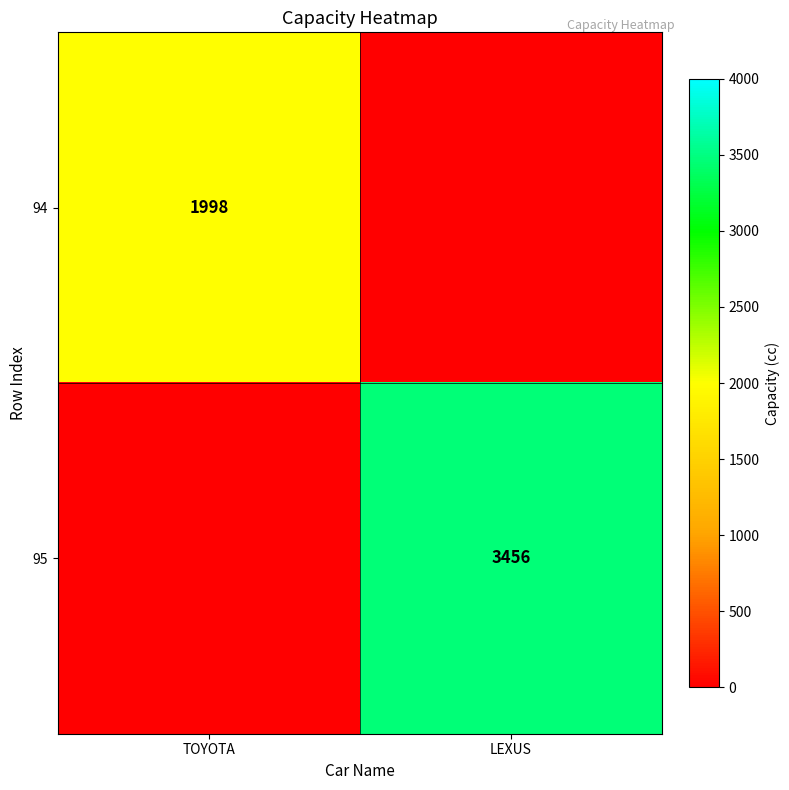

The value of 94 at TOYOTA is 1998. True or false?

True